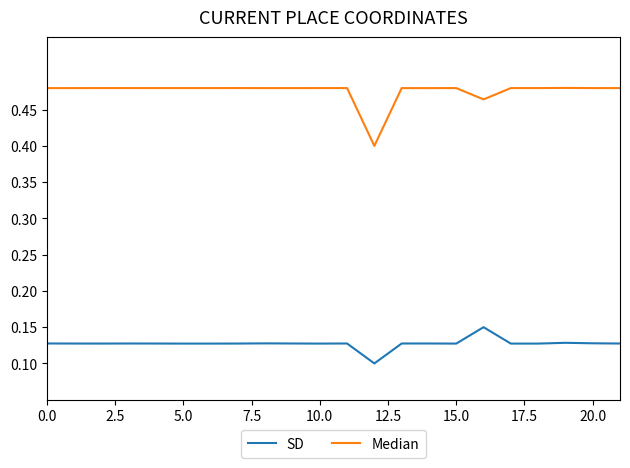

Which series has the largest total across all categories?

Median